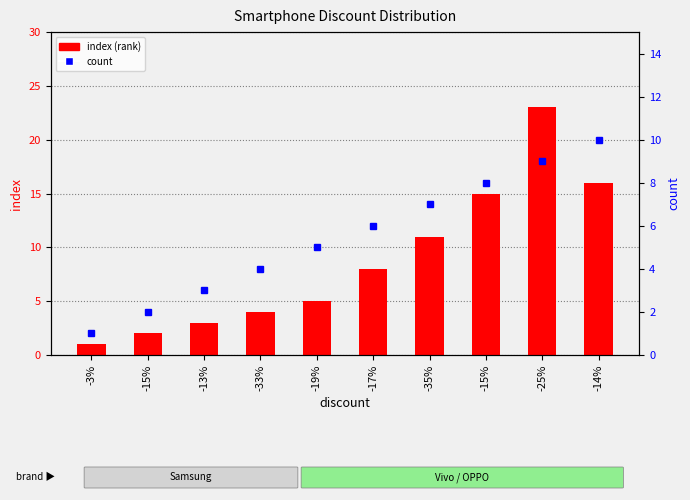

What is the approximate value of index (rank) at -15%, to the nearest 10?

20